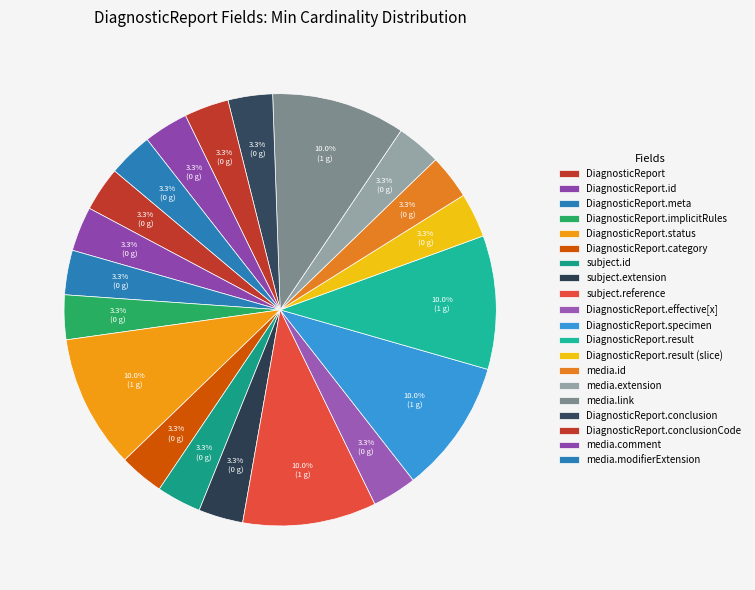

Is there any slice that represents more than half of the pie?

No